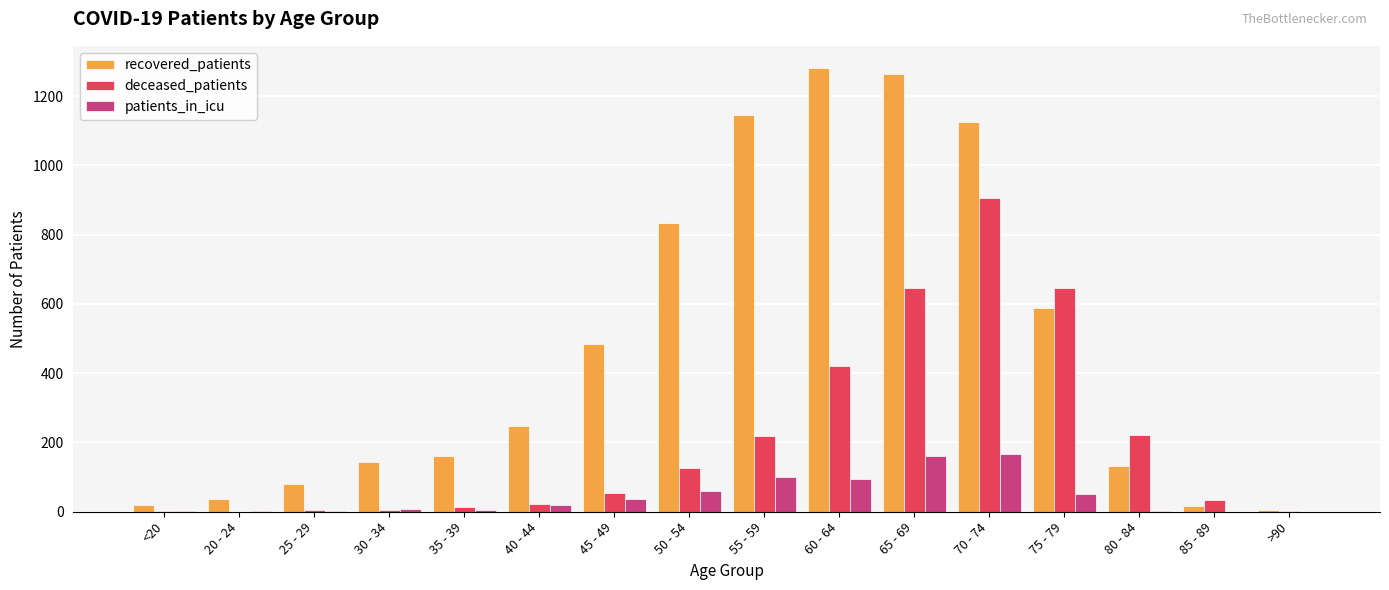

What is the sum of all recovered_patients values?

7560